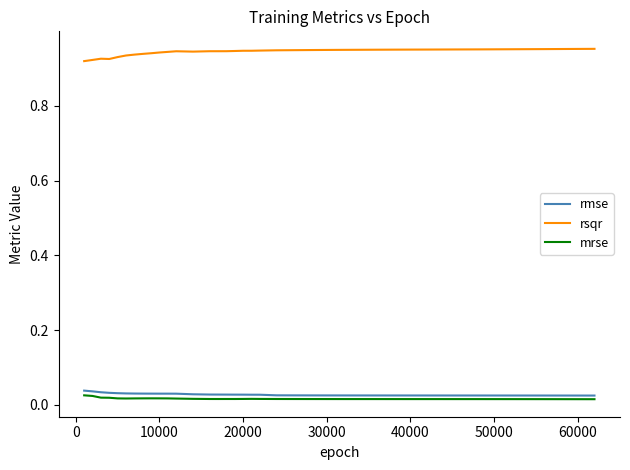

True or false: rsqr and rmse cross at least once.

False